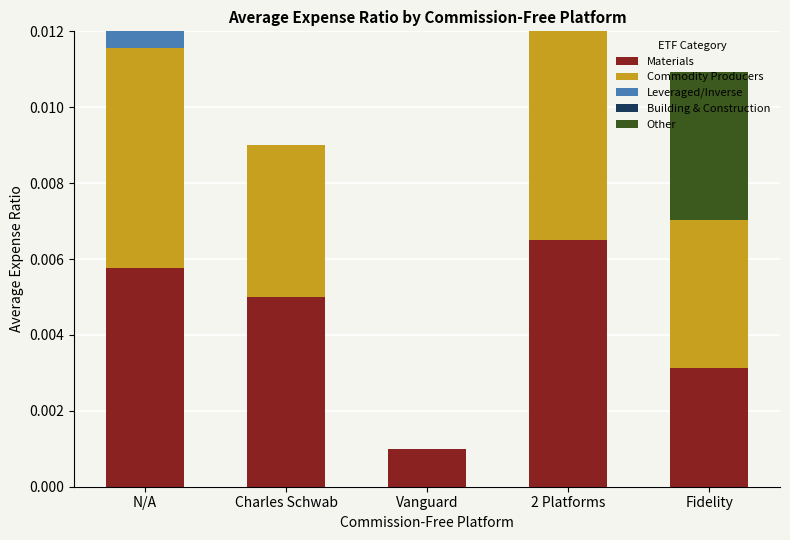

List the series in order of their peak value, highest first.

Leveraged/Inverse, Commodity Producers, Materials, Other, Building & Construction